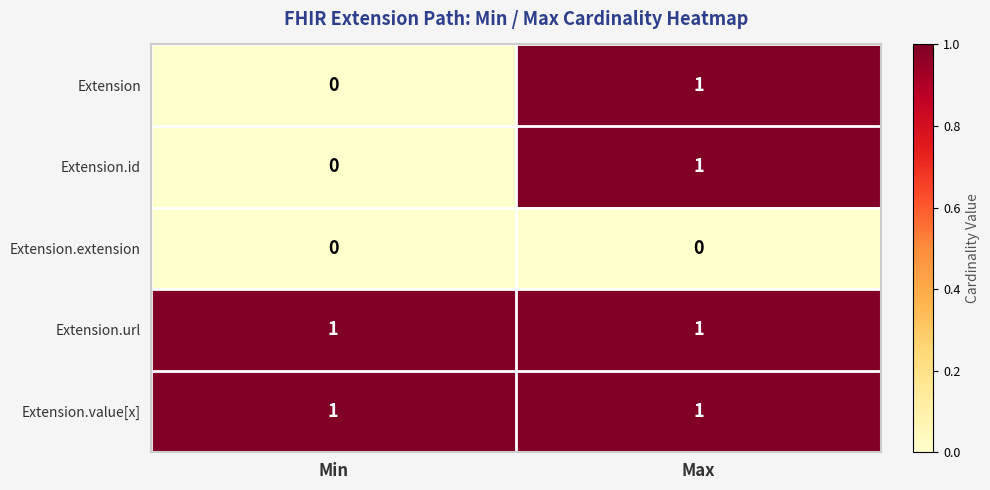

Where is Extension nearest to the value 0?

Min